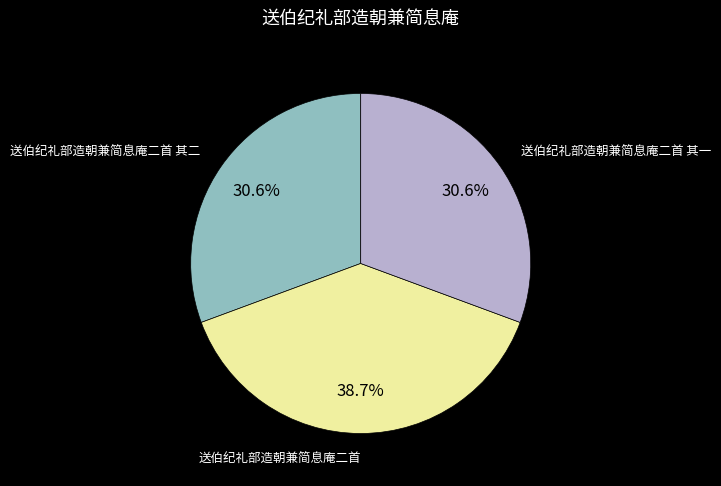

Is there a majority slice in this chart?

No